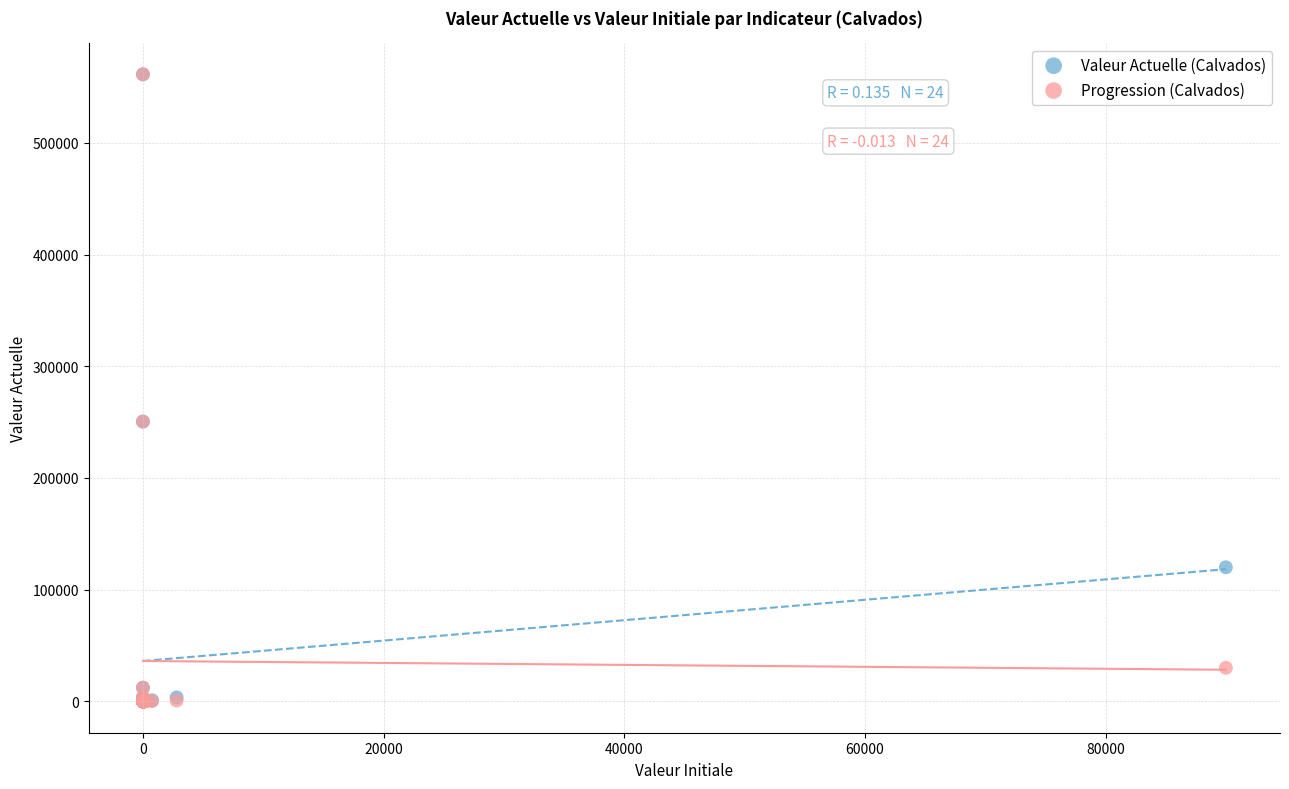

Which series has the largest Y range (max minus min)?

Progression (Calvados)